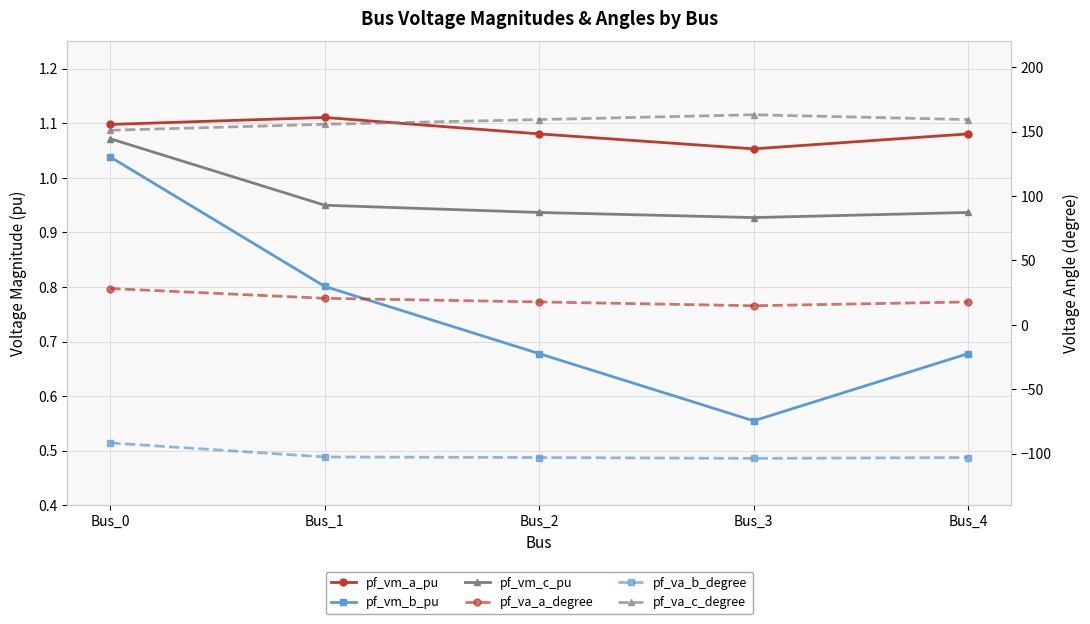

What is the value of the pf_va_a_degree point at the 3rd from the left?

17.8